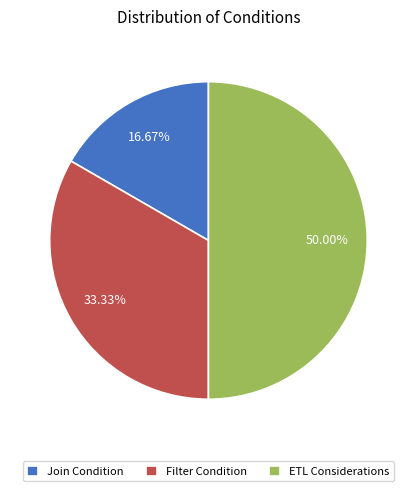

Is it true that Join Condition is 17% of the pie?

True